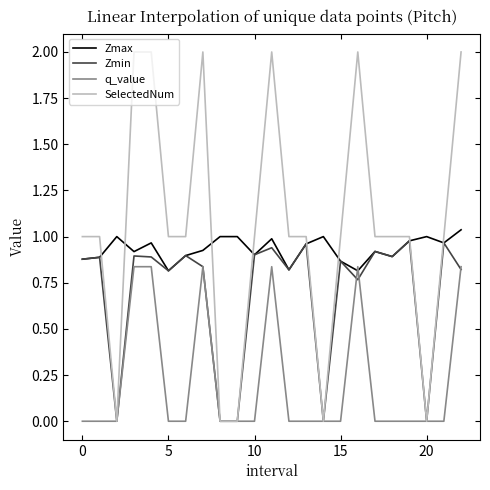

What is the maximum value shown in the chart?

2.0